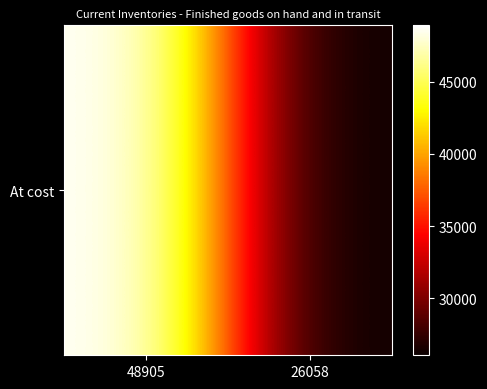

What is the average value?

37482